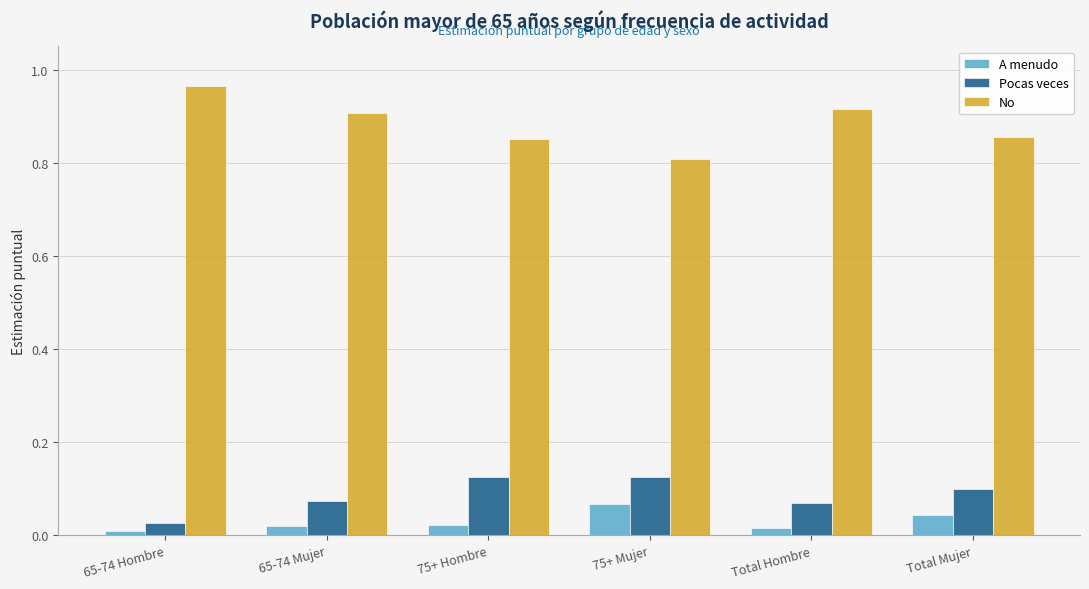

What is the sum of all Pocas veces values?

0.5